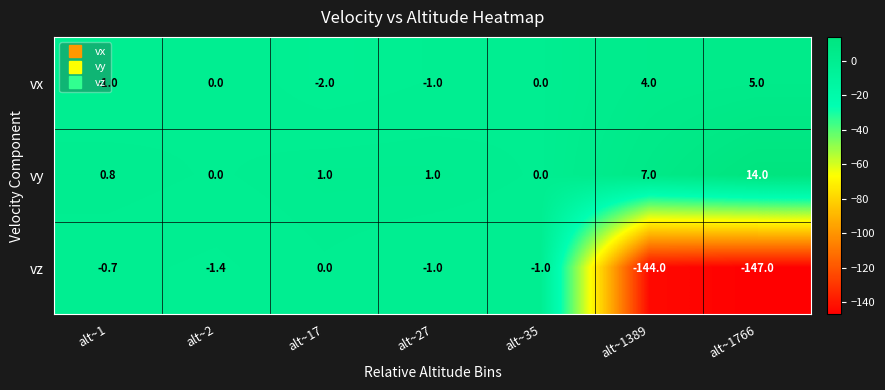

Which series has the largest total across all categories?

vy